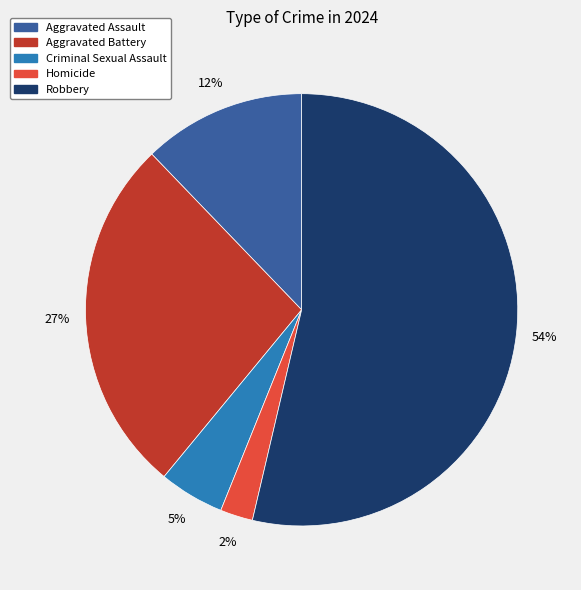

Rank the categories by value from highest to lowest.

Robbery, Aggravated Battery, Aggravated Assault, Criminal Sexual Assault, Homicide